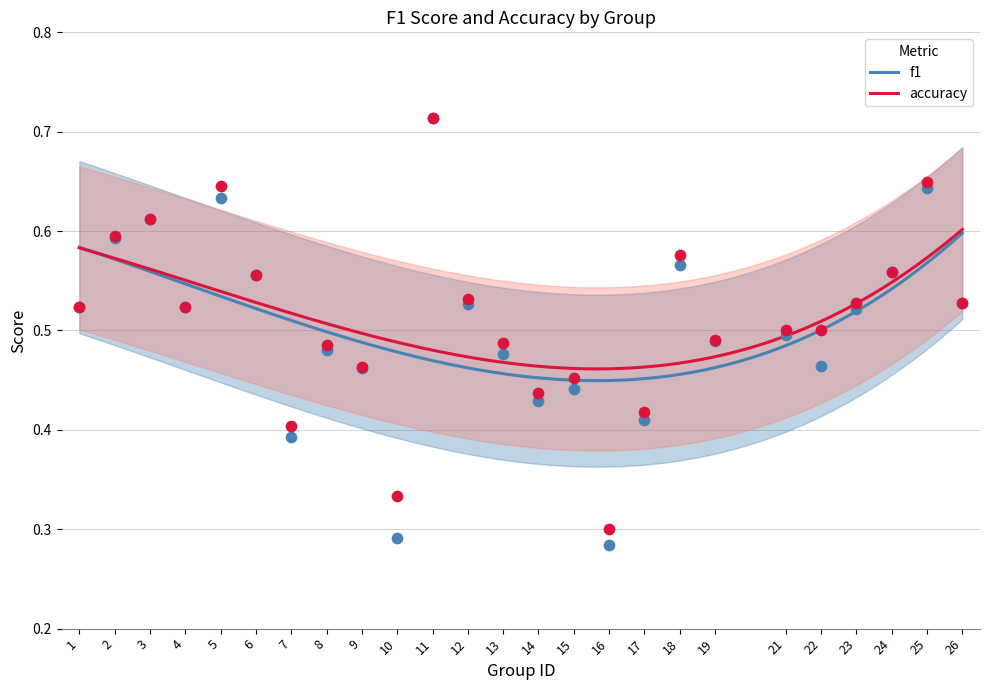

What are all the series names shown in the legend?

f1, accuracy